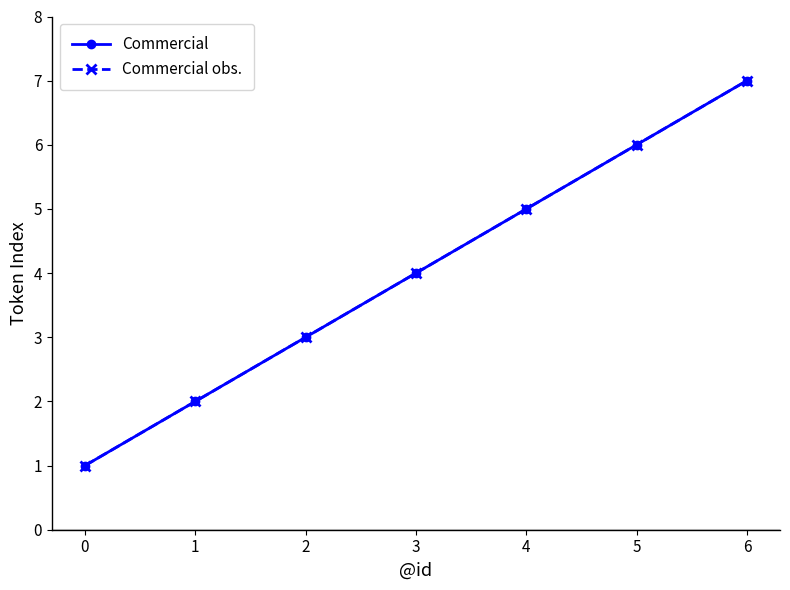

Reading left to right, transcribe all the data shown in this chart.

Commercial: 0=1	1=2	2=3	3=4	4=5	5=6	6=7
Commercial obs.: 0=1	1=2	2=3	3=4	4=5	5=6	6=7